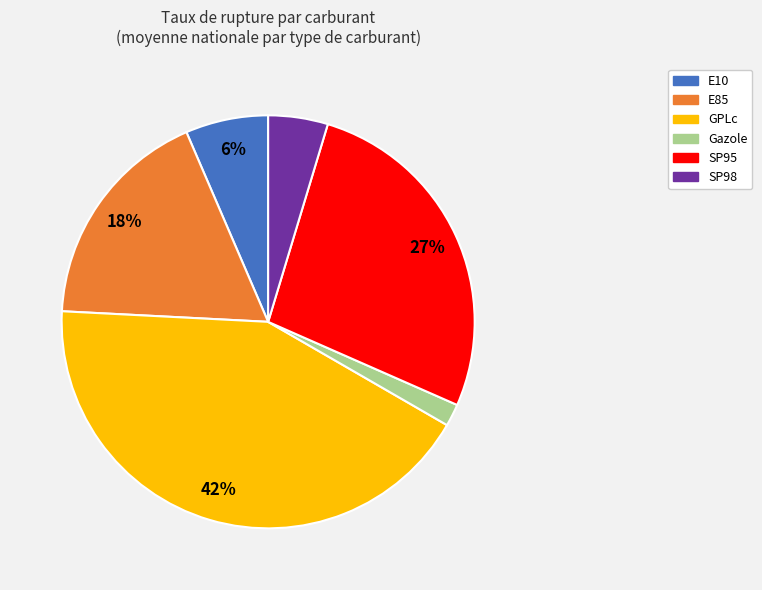

To the nearest percent, what portion does E85 represent?

18%